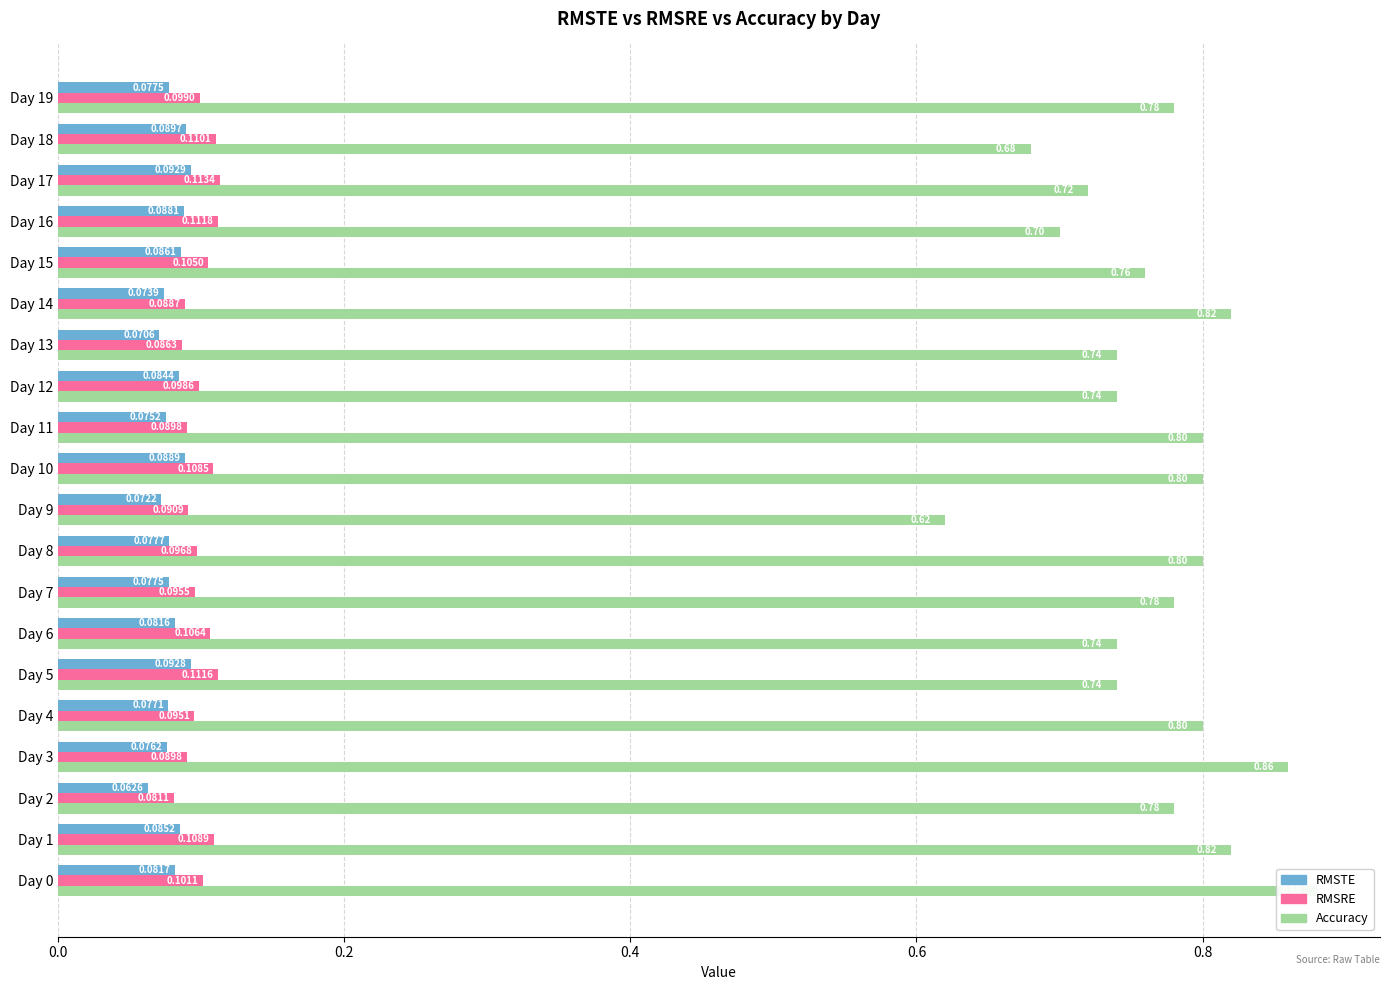

Rank the series by their maximum value, from highest to lowest.

Accuracy, RMSRE, RMSTE